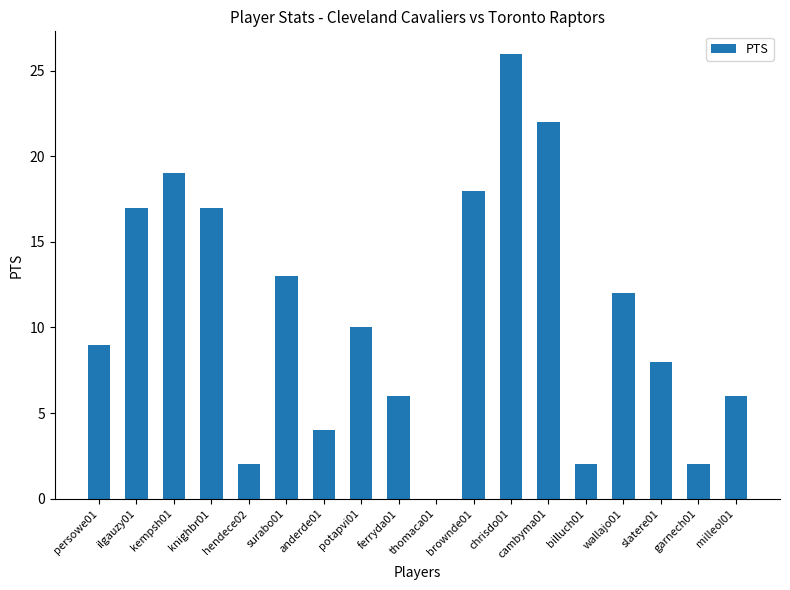

Between hendece02 and brownde01, which is larger?

brownde01